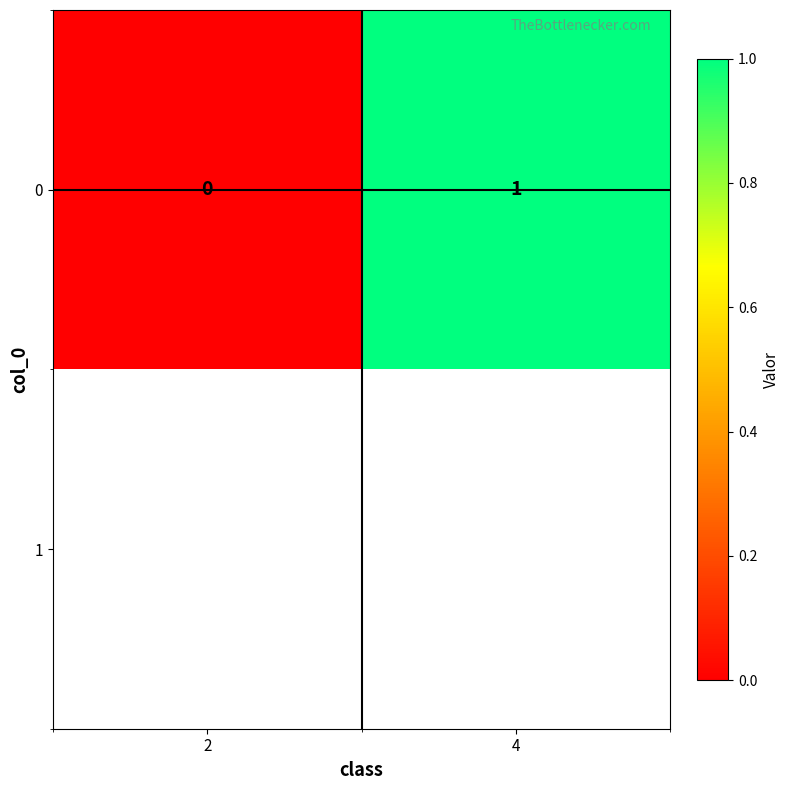

List the labels in order of value, smallest first.

2, 4